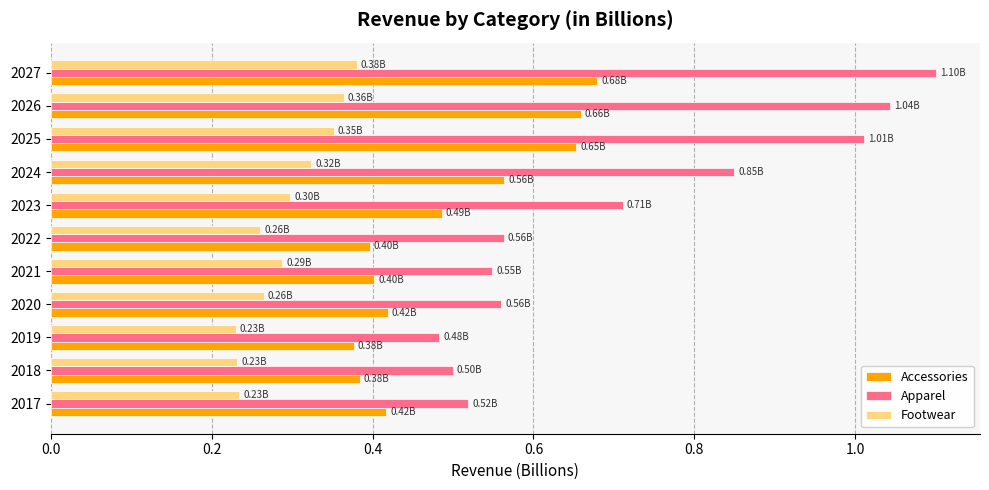

What is the sum of all Apparel values?

7.9